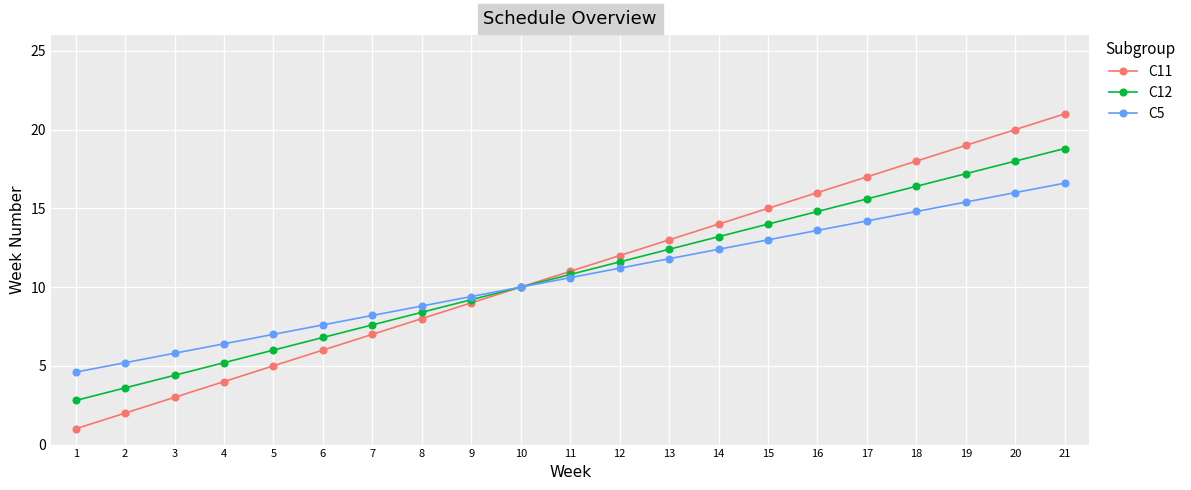

Count the number of categories in the chart.

21